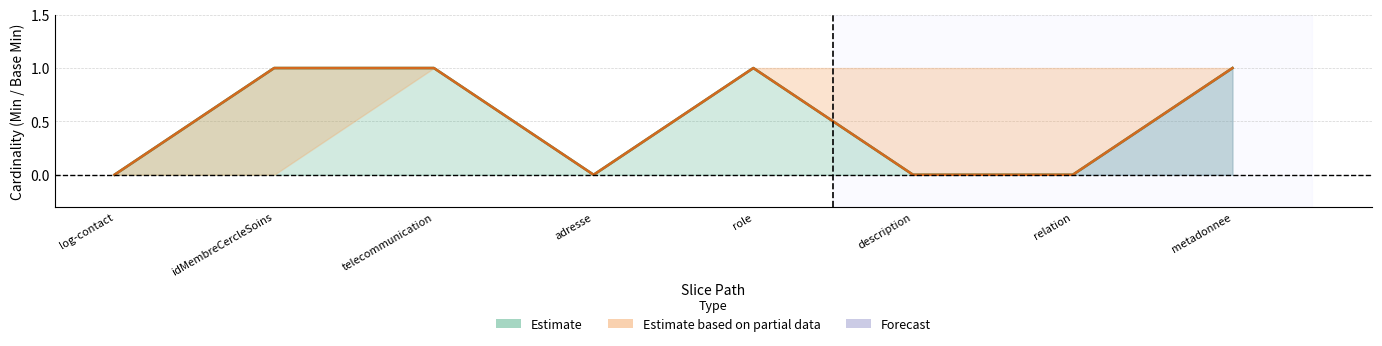

Reading left to right, extract all data points from this chart.

Min: 0	1	1	0	1	0	0	1
Base Min: 0	1	1	0	1	0	0	1